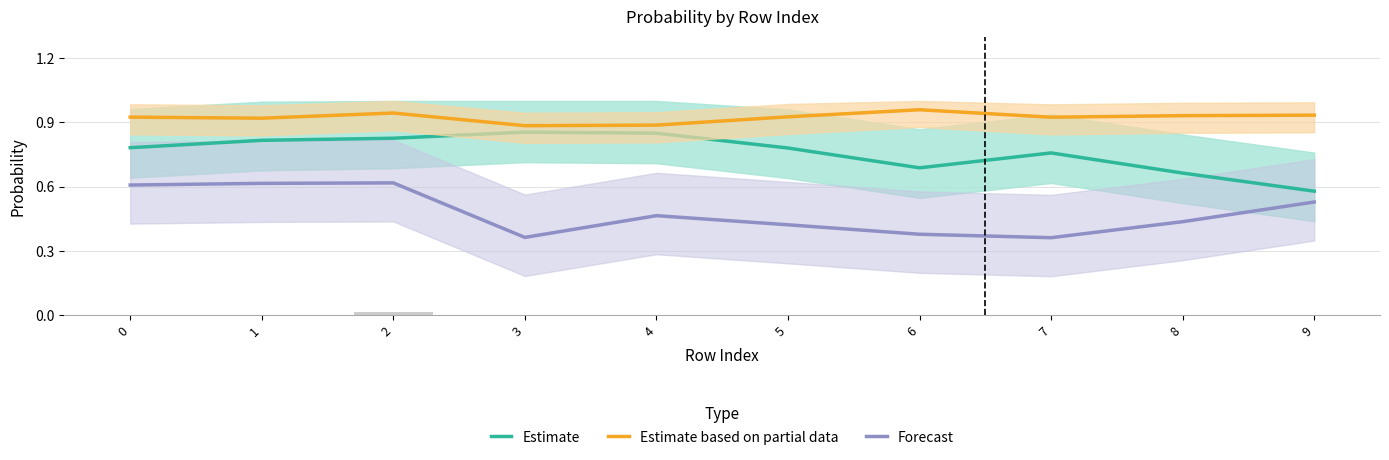

What value does the Forecast series have at 8?

0.4